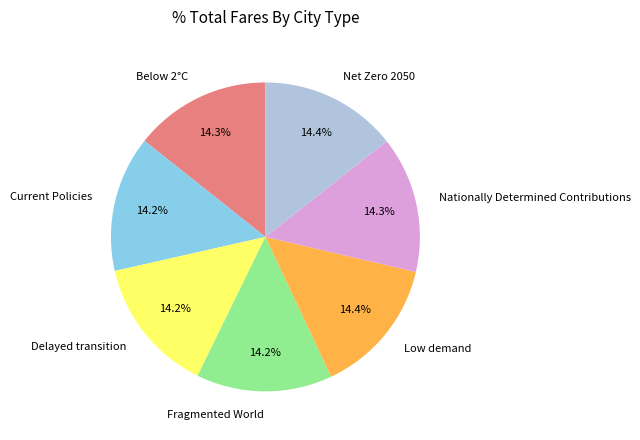

Does Below 2°C account for over 50% of the chart?

No